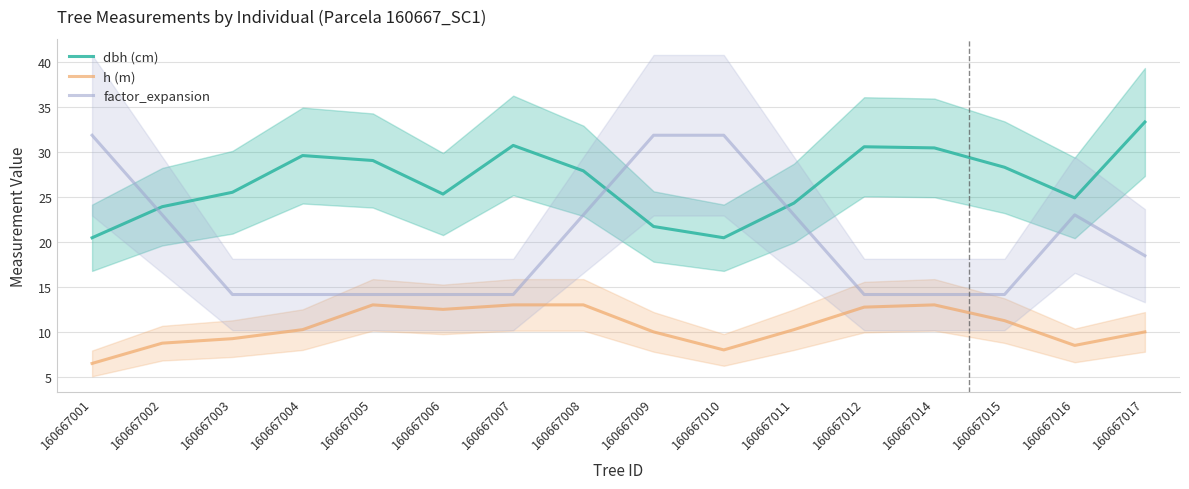

Rank the categories by dbh value from highest to lowest.

160667017, 160667007, 160667012, 160667014, 160667004, 160667005, 160667015, 160667008, 160667003, 160667006, 160667016, 160667011, 160667002, 160667009, 160667001, 160667010